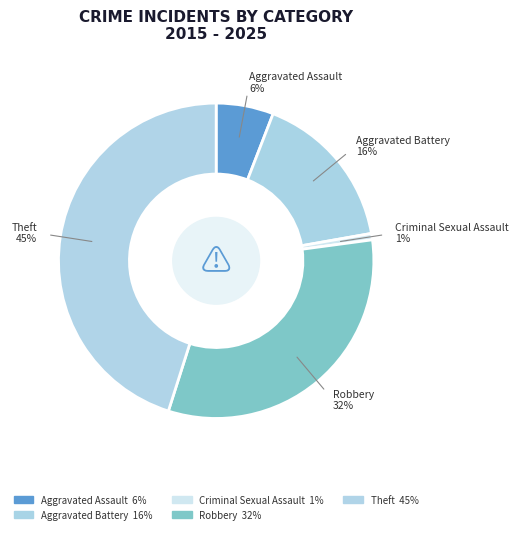

How many slices are in this pie chart?

5